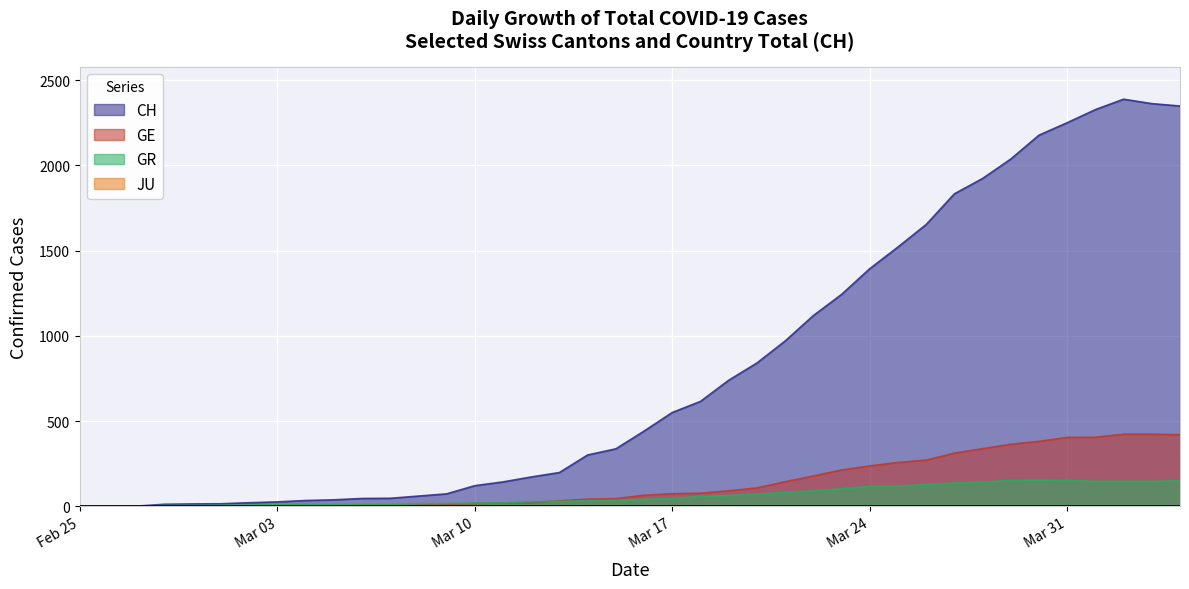

Which series has the largest total across all categories?

CH